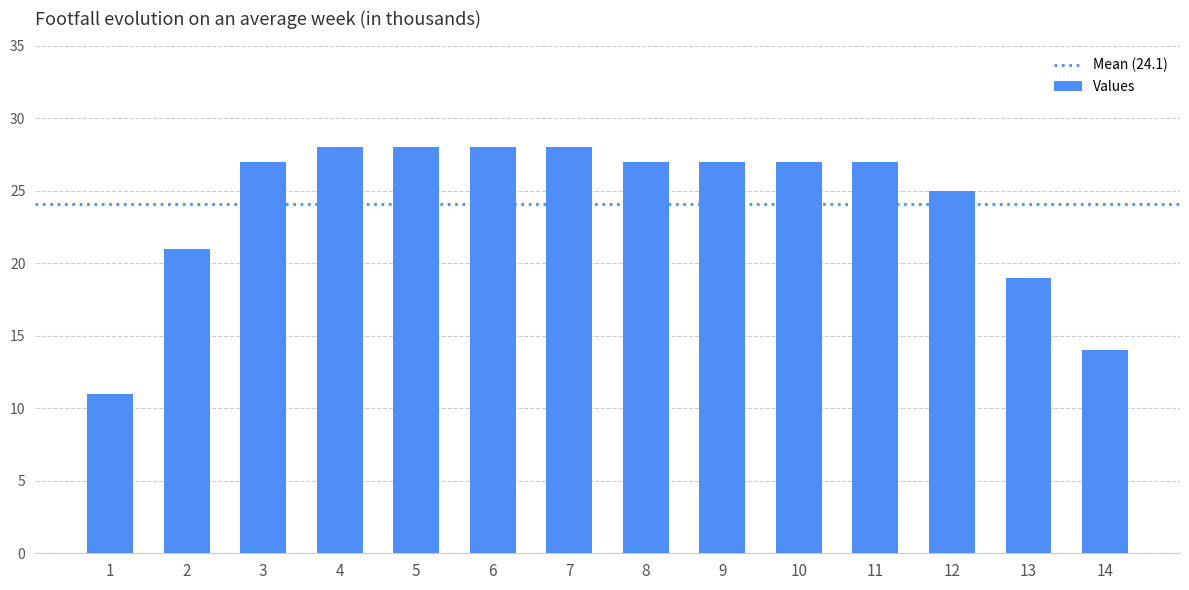

Reading left to right, list all the values displayed in this chart.

1=11	2=21	3=27	4=28	5=28	6=28	7=28	8=27	9=27	10=27	11=27	12=25	13=19	14=14